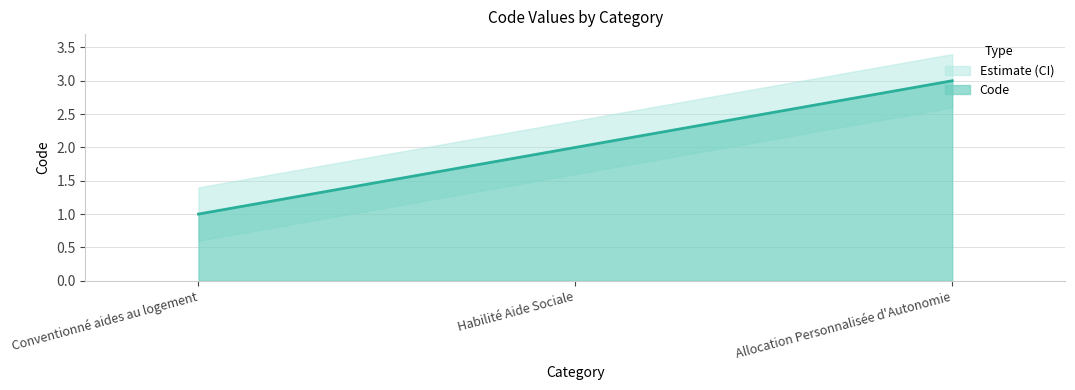

At which label is the value closest to 2?

Habilité Aide Sociale